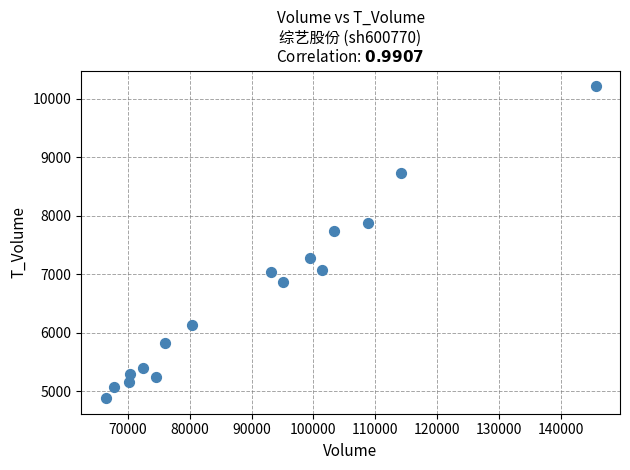

What is the range of Y values (max minus min)?

5338